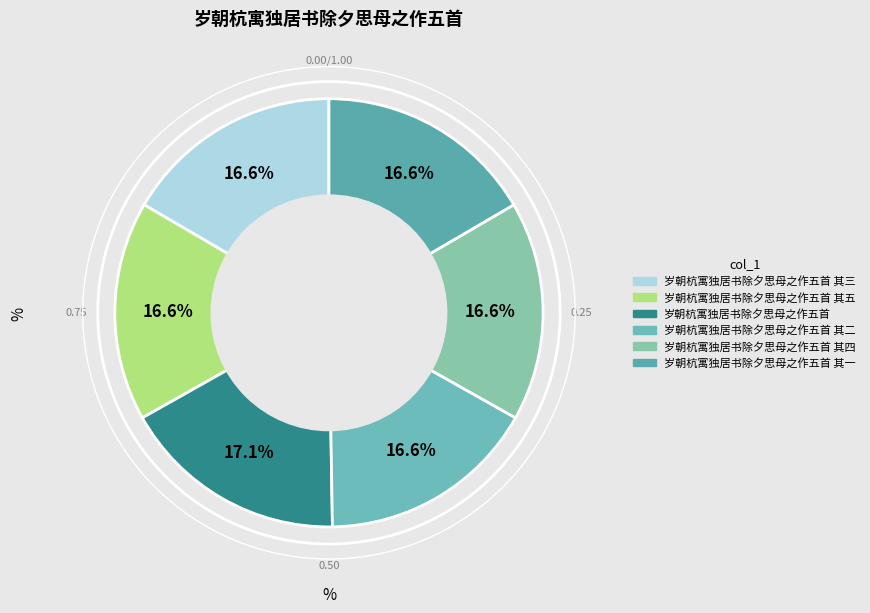

Which slice is the largest?

岁朝杭寓独居书除夕思母之作五首